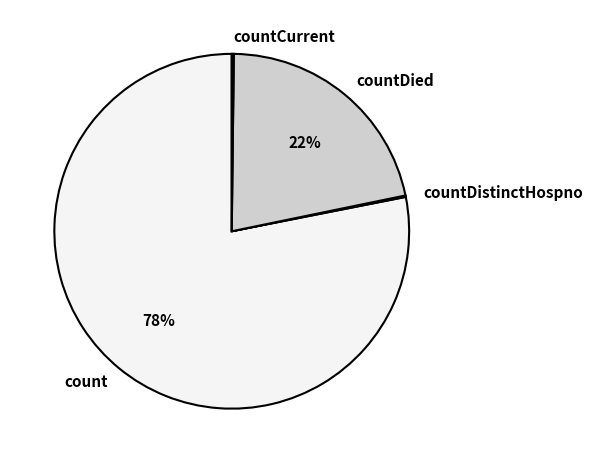

To the nearest percent, what is the difference between the largest and smallest slice percentages?

78%